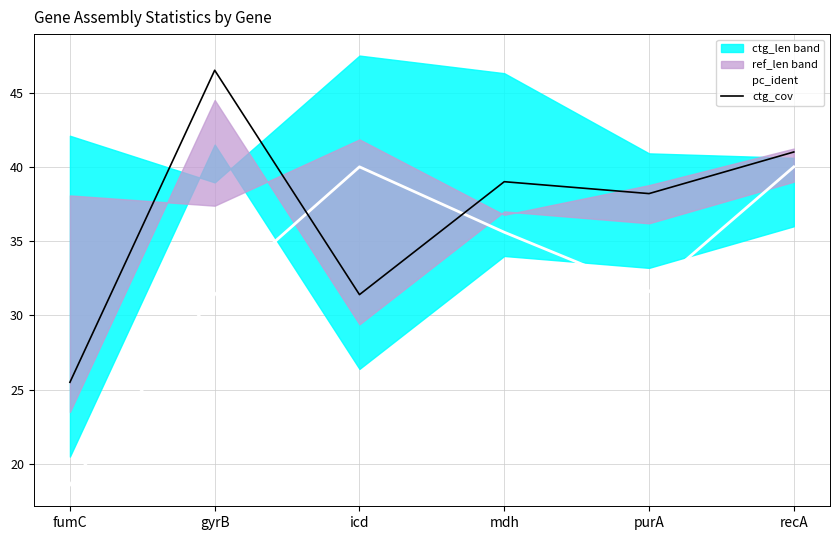

What is the difference between the maximum and minimum values in the pc_ident series?

21.4